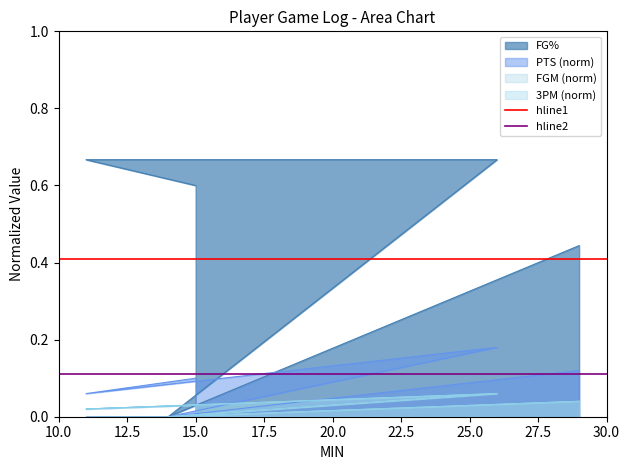

Does the chart have visible grid lines?

No